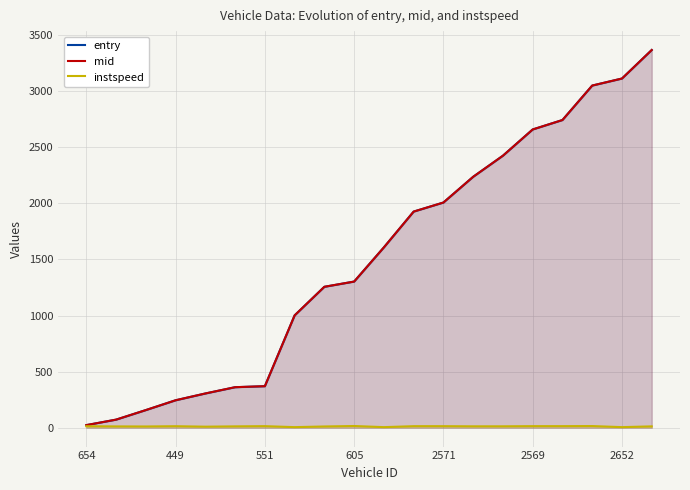

Does the chart display data point markers on the line(s)?

No